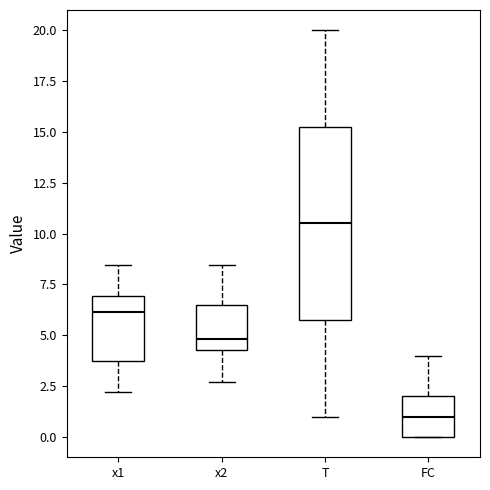

Which box's median line is the lowest?

FC